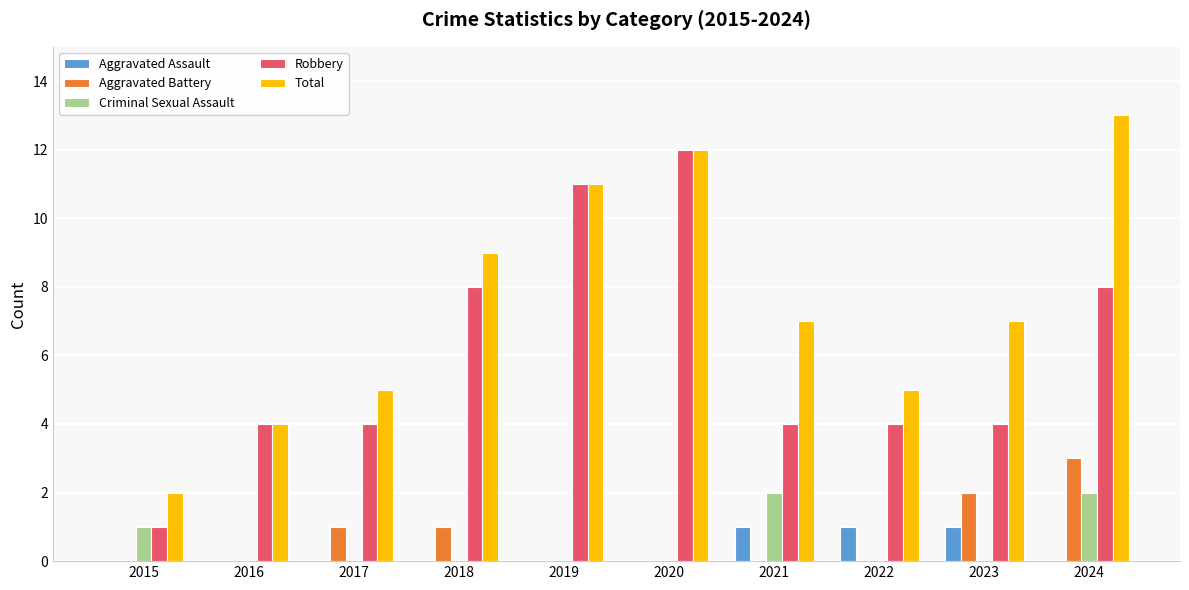

At which category is the sum across all series the highest?

2024